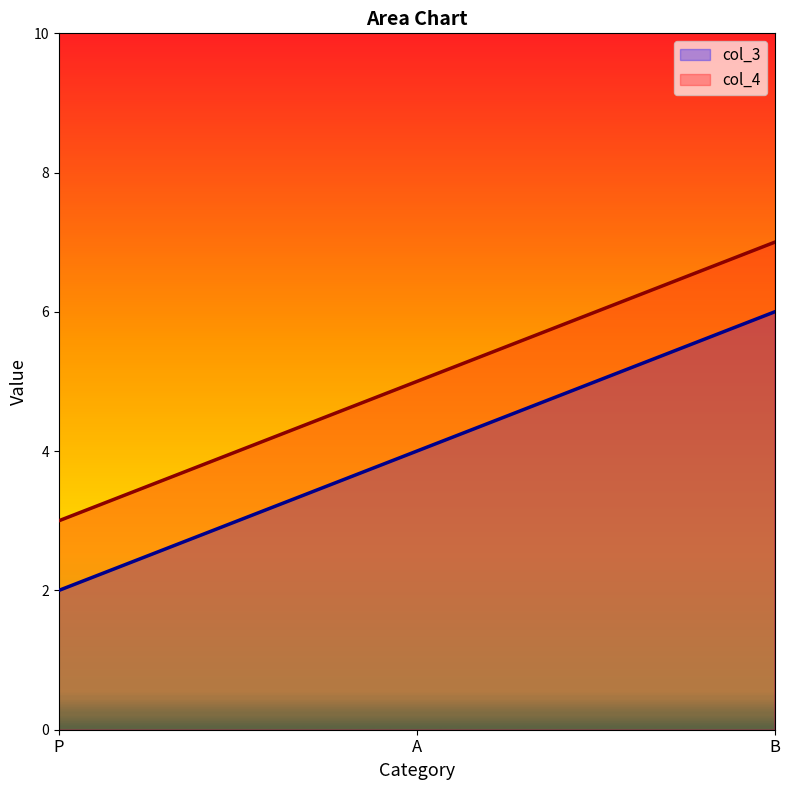

What value does the col_4 series have at A?

5